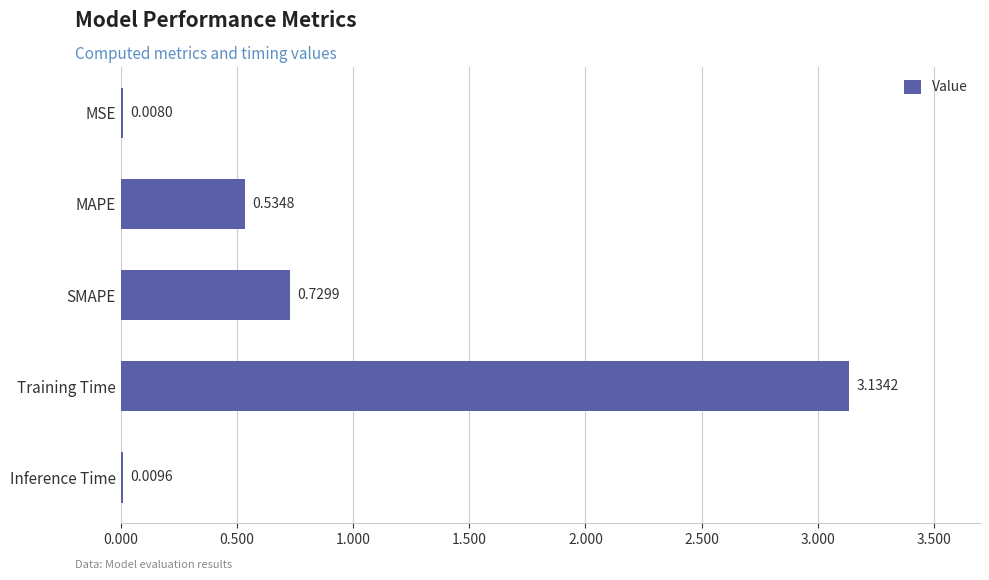

What is the change in value from MSE to SMAPE?

+0.7